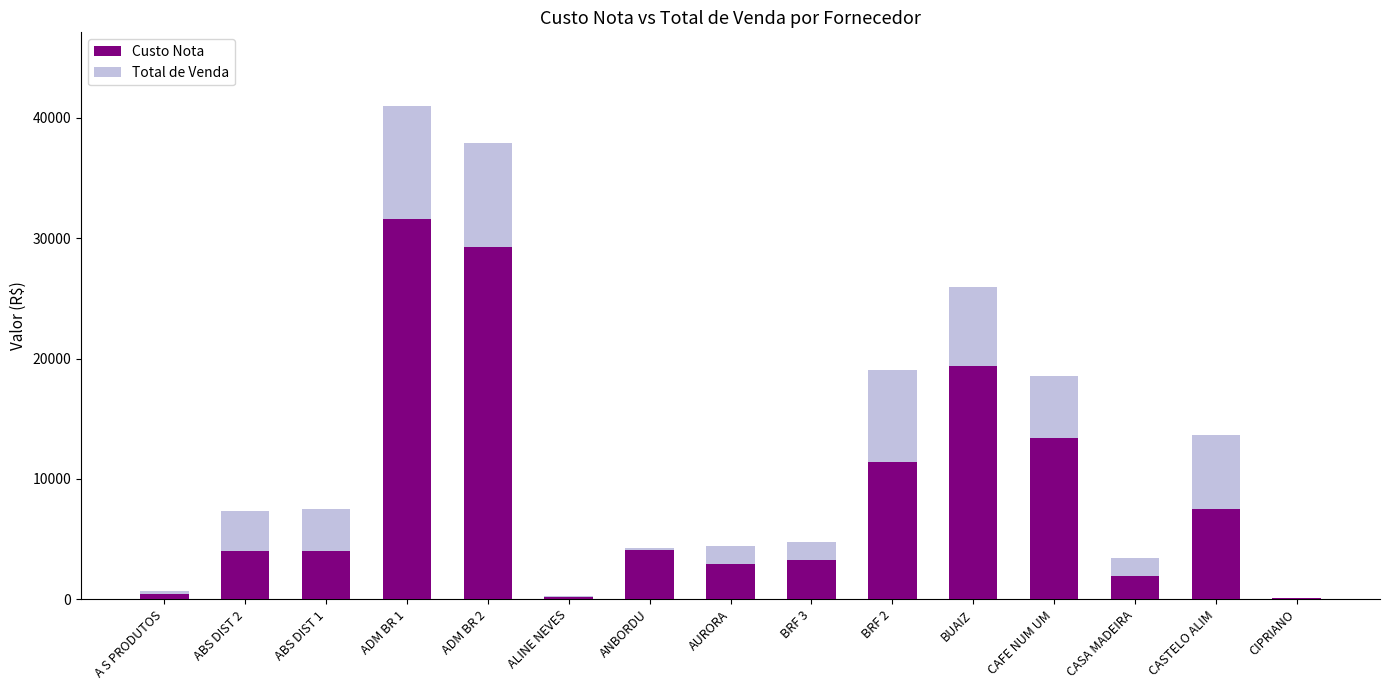

Is it true that Total de Venda equals 7371.7 at ABS DIST 2?

True